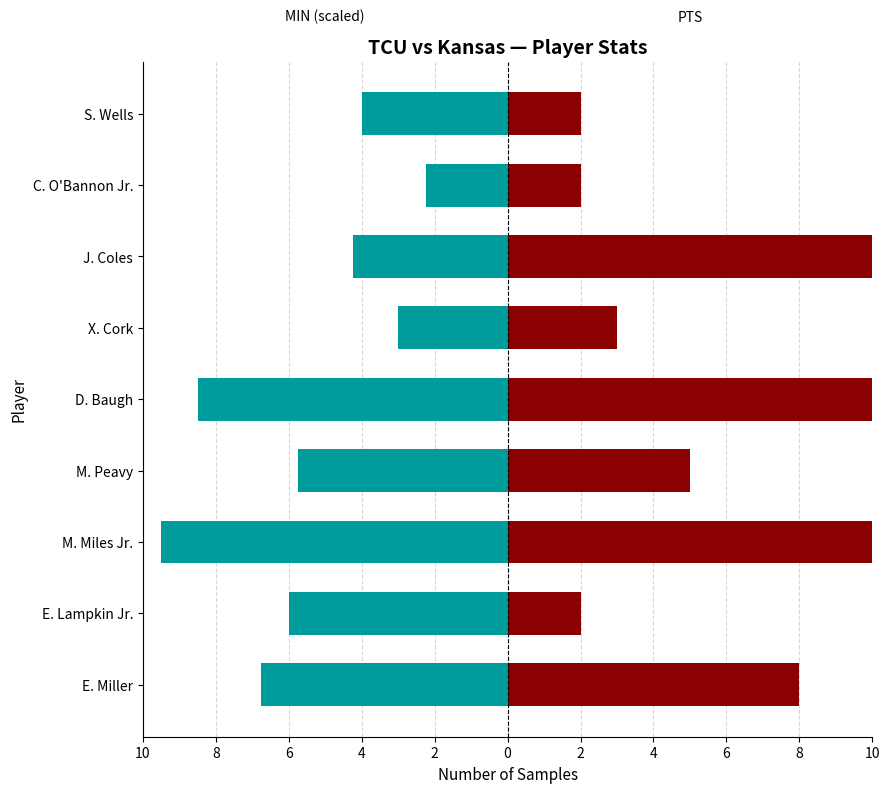

What is the highest value of the PTS series?

13.0